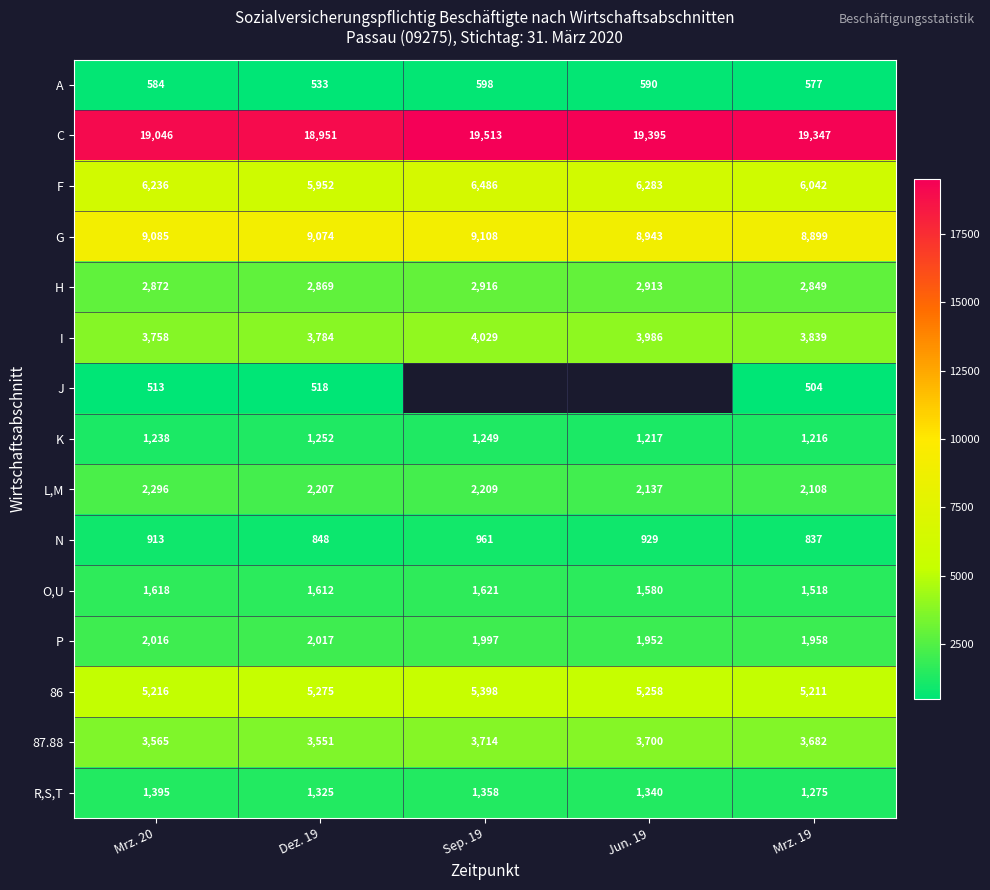

Where is P nearest to the value 1984?

Sep. 19